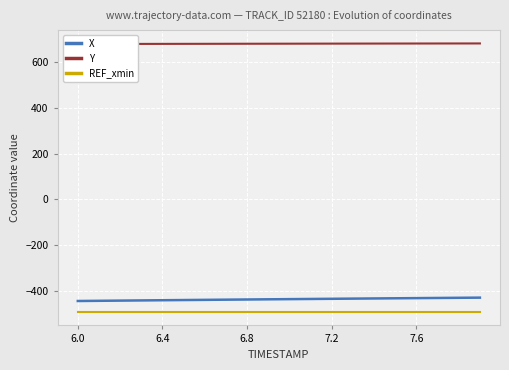

How many series are shown in this chart?

3